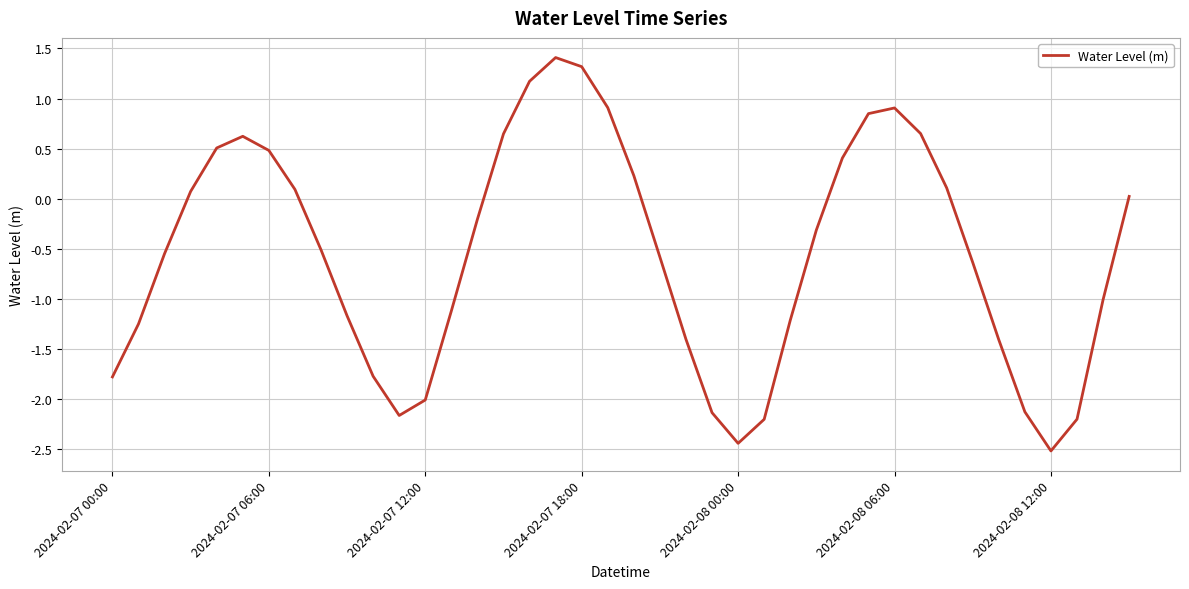

What is the minimum value shown in the chart?

-2.5